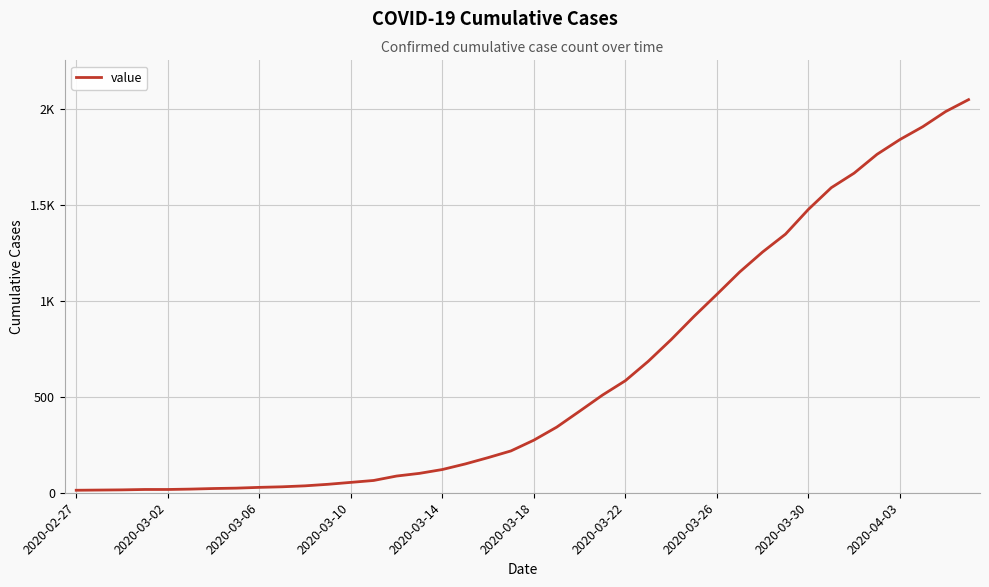

Does the chart display data point markers on the line(s)?

No